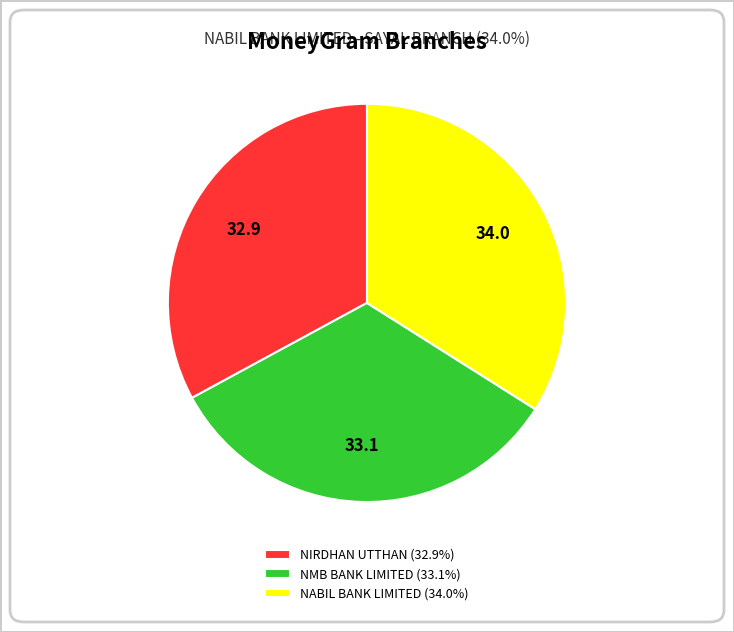

What is the ratio of the value at NABIL BANK LIMITED (34.0%) to the value at NMB BANK LIMITED (33.1%)?

1.0